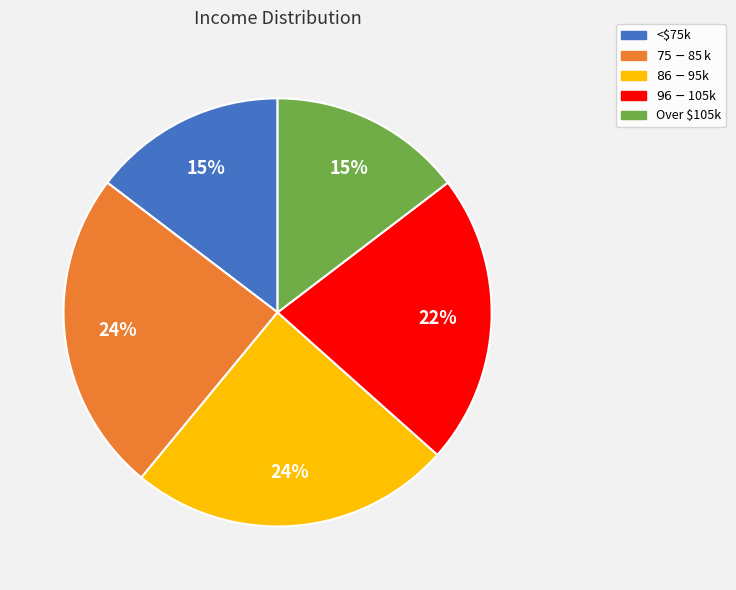

Is there a majority slice in this chart?

No